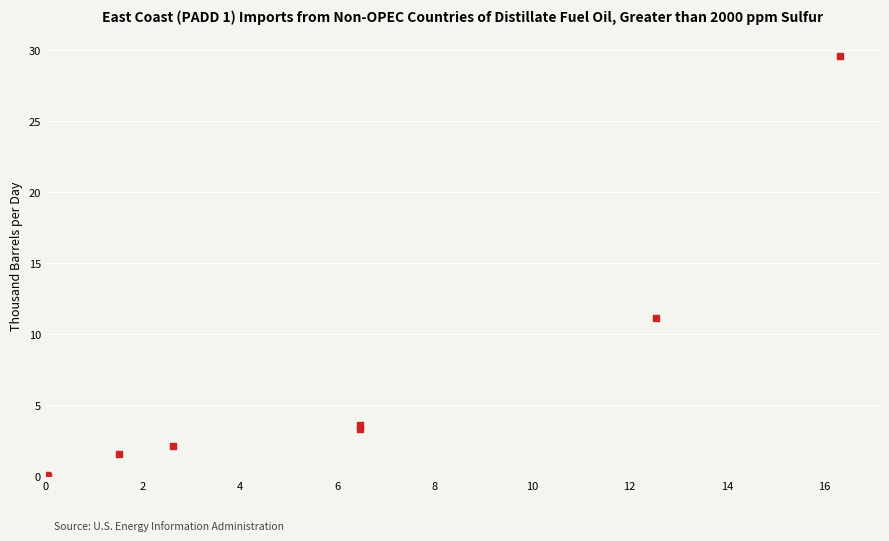

What Y value in the scatter plot is closest to 14?

11.1